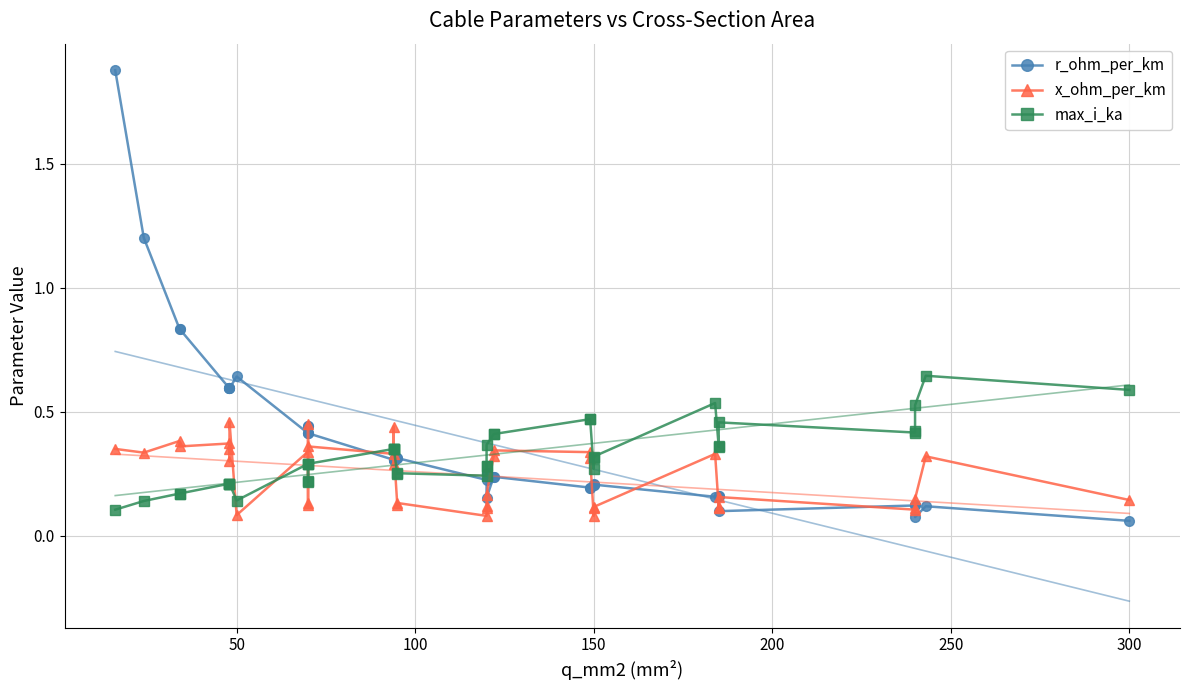

Is it true that x_ohm_per_km equals 0.3 at 250?

True